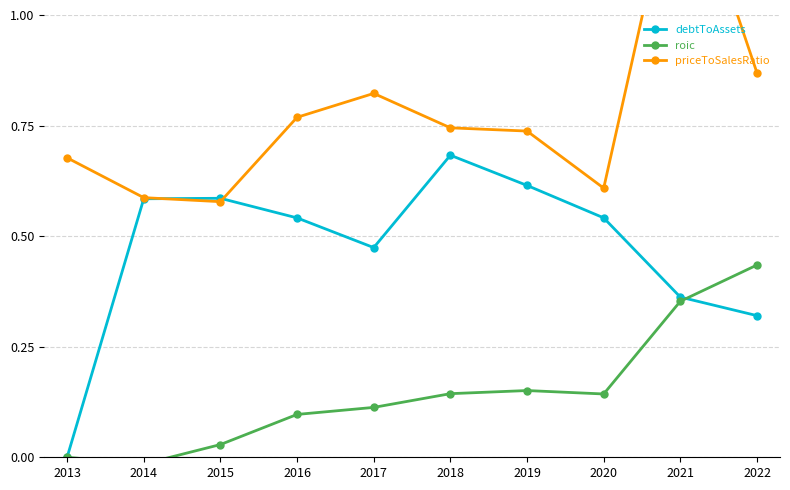

Count the number of categories in the chart.

10